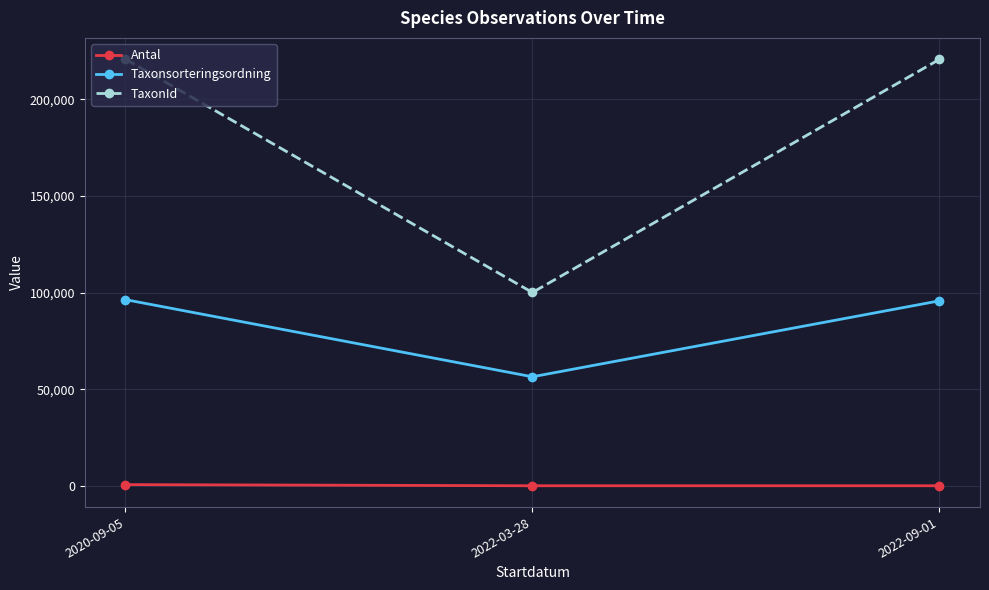

What is the spread (max minus min) of values at 2022-09-01?

220683